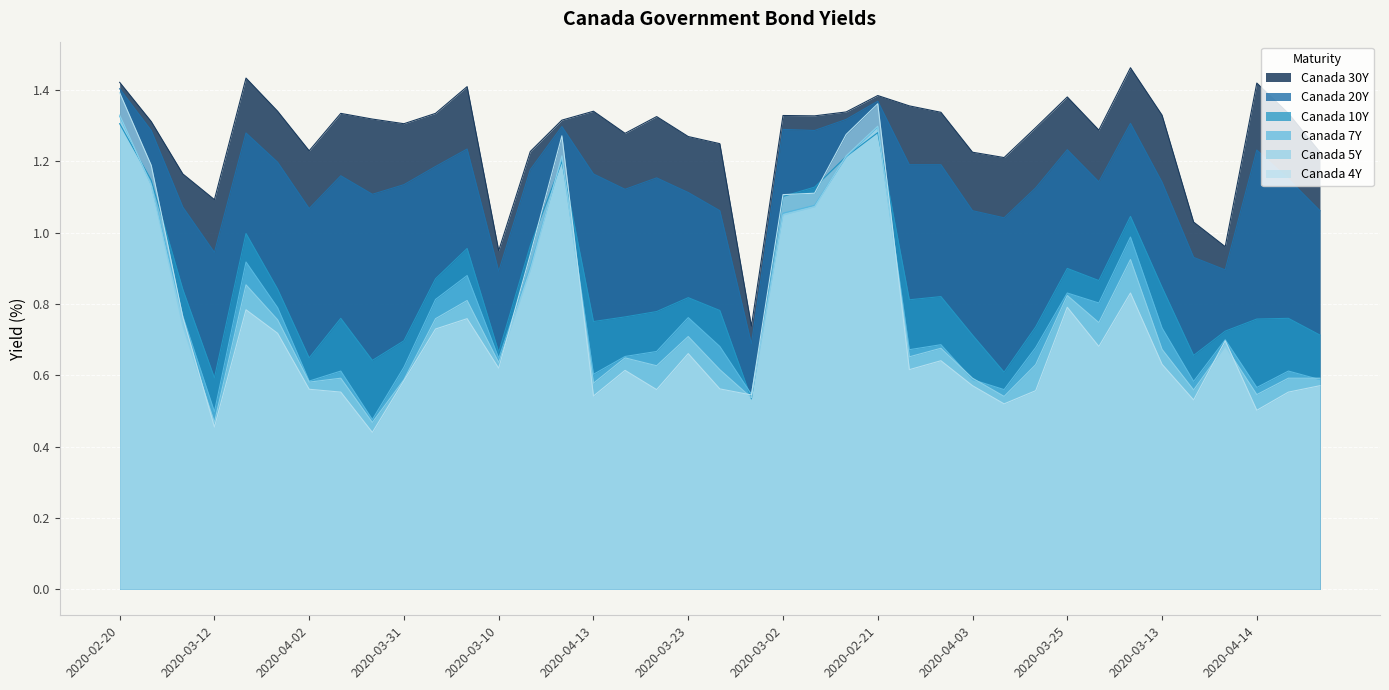

Reading left to right, transcribe all the data shown in this chart.

Canada 30Y: 1.4	1.3	1.2	1.1	1.4	1.3	1.2	1.3	1.3	1.3	1.3	1.4	0.9	1.2	1.3	1.3	1.3	1.3	1.3	1.2	0.7	1.3	1.3	1.3	1.4	1.4	1.3	1.2	1.2	1.3	1.4	1.3	1.5	1.3	1.0	1.0	1.4	1.3	1.2
Canada 20Y: 1.4	1.3	1.1	0.9	1.3	1.2	1.1	1.2	1.1	1.1	1.2	1.2	0.9	1.2	1.3	1.2	1.1	1.2	1.1	1.1	0.7	1.3	1.3	1.3	1.4	1.2	1.2	1.1	1.0	1.1	1.2	1.1	1.3	1.1	0.9	0.9	1.2	1.2	1.1
Canada 10Y: 1.3	1.1	0.8	0.6	1.0	0.8	0.6	0.8	0.6	0.7	0.9	1.0	0.7	1.0	1.2	0.8	0.8	0.8	0.8	0.8	0.5	1.1	1.1	1.2	1.3	0.8	0.8	0.7	0.6	0.7	0.9	0.9	1.0	0.8	0.7	0.7	0.8	0.8	0.7
Canada 7Y: 1.3	1.1	0.8	0.5	0.9	0.8	0.6	0.6	0.5	0.6	0.8	0.9	0.6	0.9	1.2	0.6	0.7	0.7	0.8	0.7	0.5	1.1	1.1	1.2	1.3	0.7	0.7	0.6	0.6	0.7	0.8	0.8	1.0	0.7	0.6	0.7	0.6	0.6	0.6
Canada 5Y: 1.3	1.1	0.7	0.5	0.9	0.8	0.6	0.6	0.5	0.6	0.8	0.8	0.6	0.9	1.2	0.6	0.6	0.6	0.7	0.6	0.5	1.1	1.1	1.2	1.3	0.7	0.7	0.6	0.5	0.6	0.8	0.7	0.9	0.7	0.6	0.7	0.5	0.6	0.6
Canada 4Y: 1.4	1.2	0.8	0.5	0.8	0.7	0.6	0.6	0.4	0.6	0.7	0.8	0.6	0.9	1.3	0.5	0.6	0.6	0.7	0.6	0.5	1.1	1.1	1.3	1.4	0.6	0.6	0.6	0.5	0.6	0.8	0.7	0.8	0.6	0.5	0.7	0.5	0.6	0.6